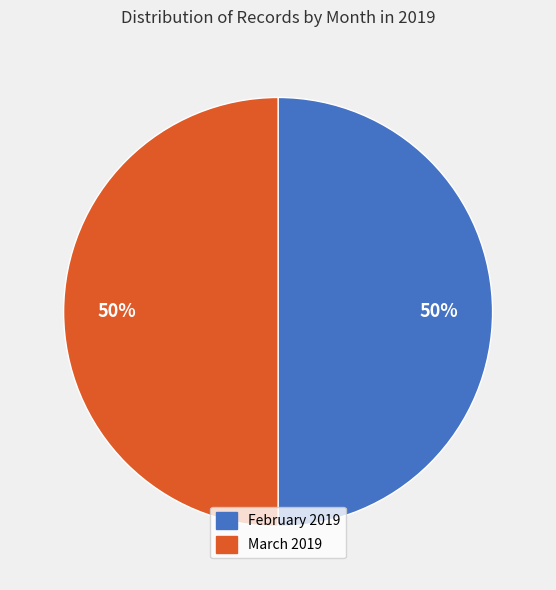

To the nearest percent, what is the difference between the largest and smallest slice percentages?

0%